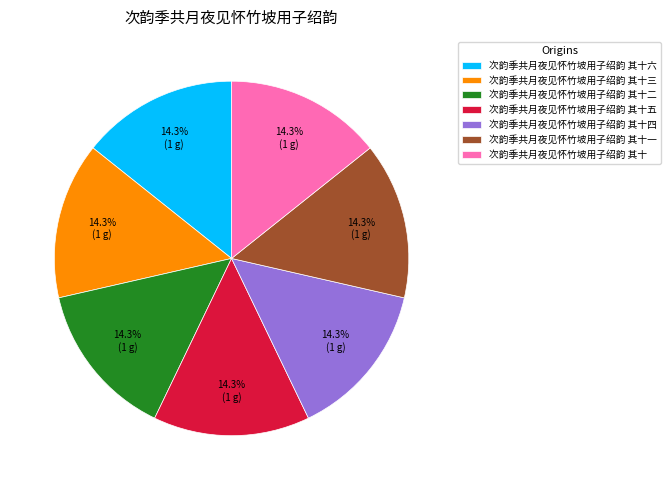

To the nearest percent, what is the average slice percentage?

14%